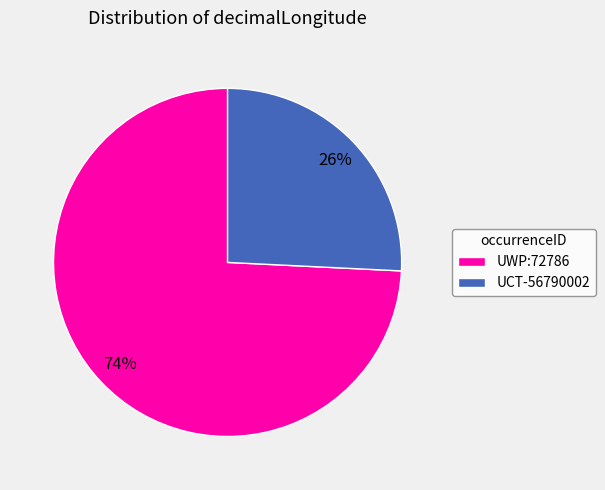

Which has a higher value, UCT-56790002 or UWP:72786?

UWP:72786